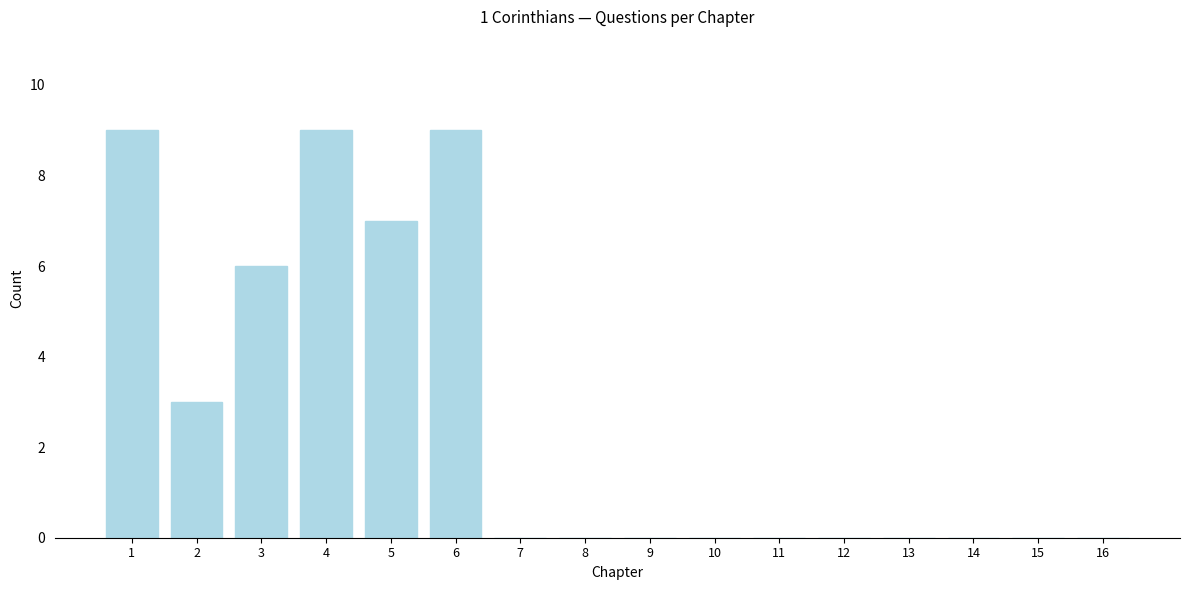

Reading right to left, list all the values displayed in this chart.

16=0	15=0	14=0	13=0	12=0	11=0	10=0	9=0	8=0	7=0	6=9	5=7	4=9	3=6	2=3	1=9